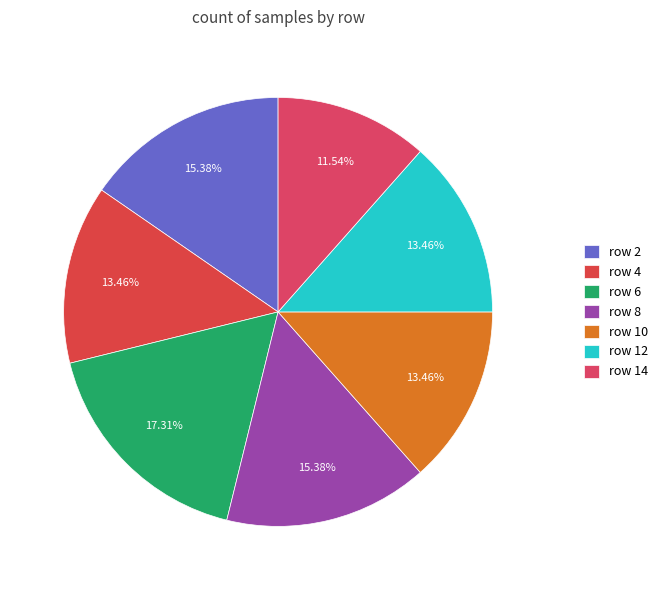

To the nearest percent, what portion does row 14 represent?

12%